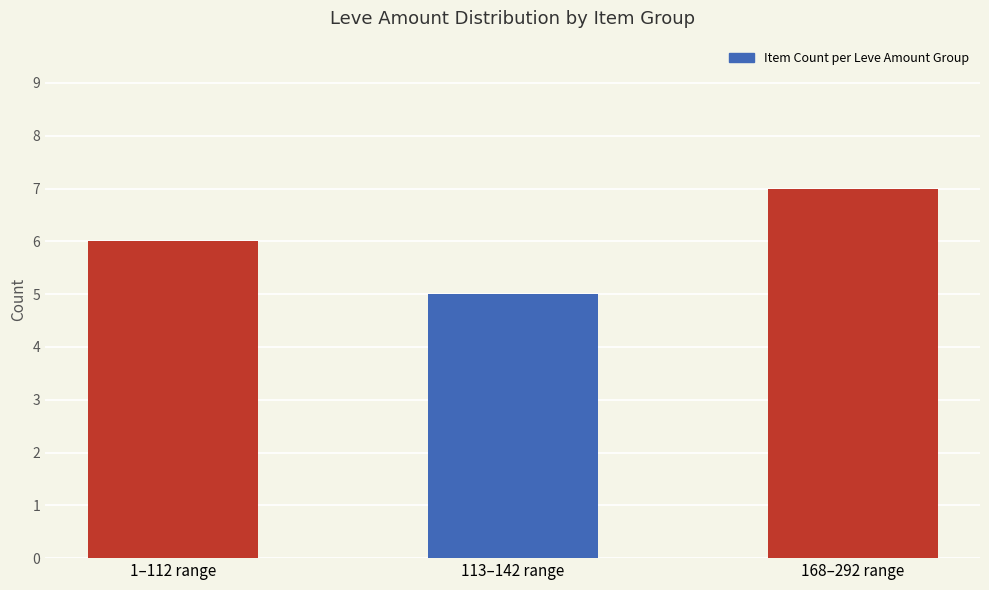

What is the change in value from 1–112 range to 168–292 range?

+1